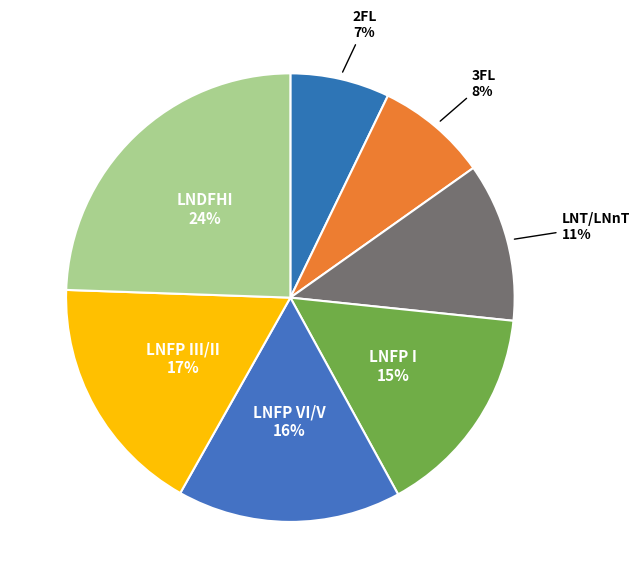

What is the largest slice in the pie chart?

LNDFHI